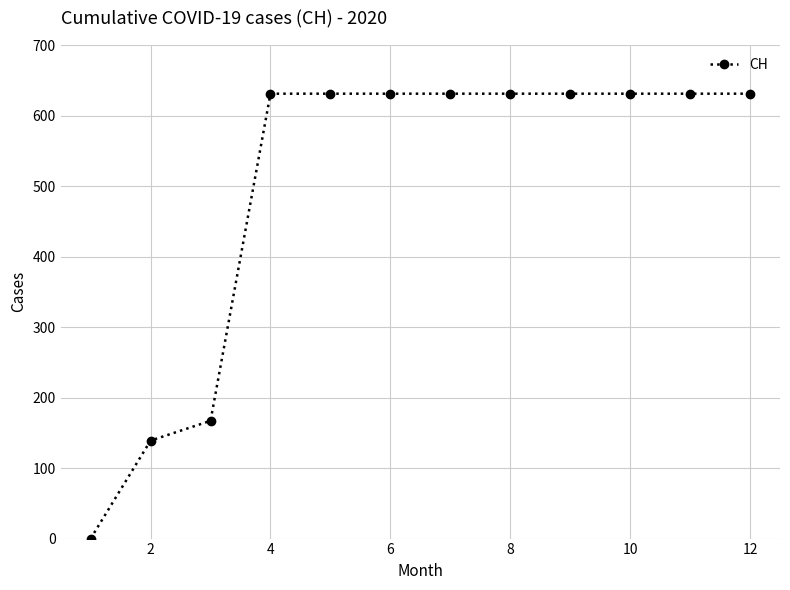

What is the sum of all values?

5985